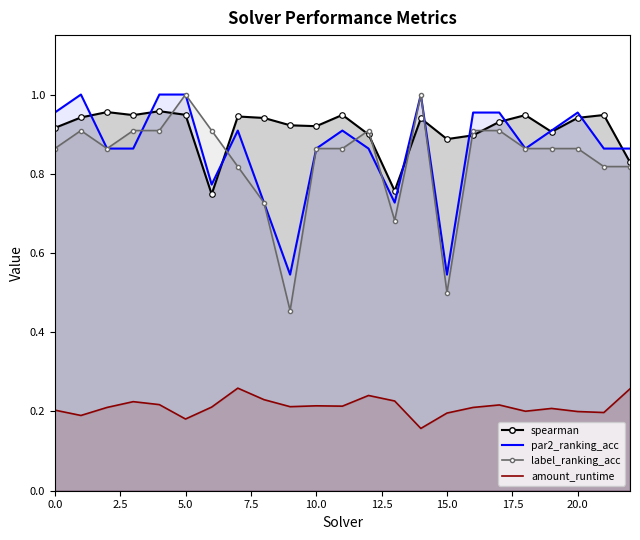

What is the value of the spearman point at the 12th from the left?

0.9